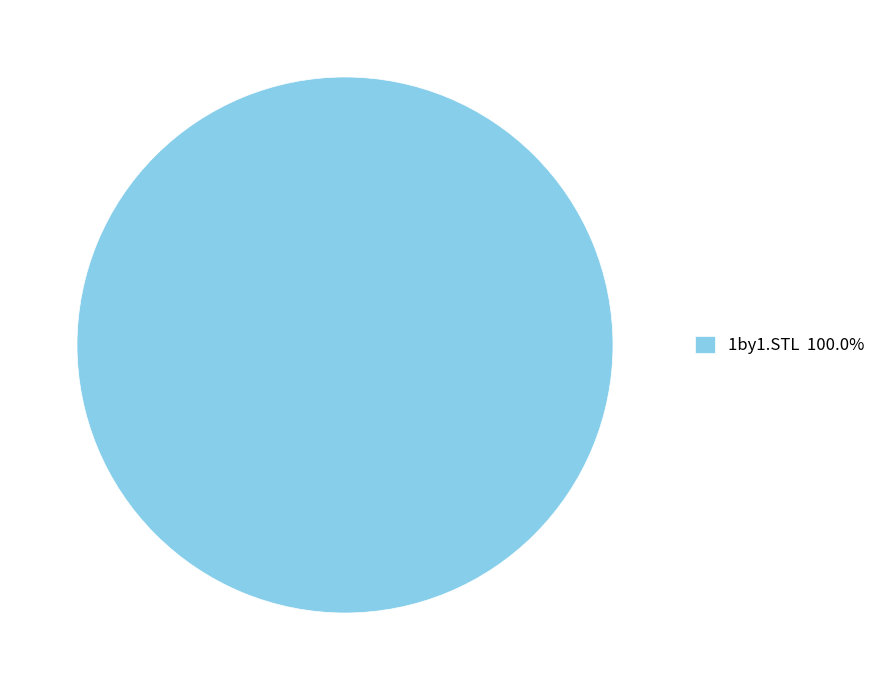

Is there any slice that represents more than half of the pie?

Yes